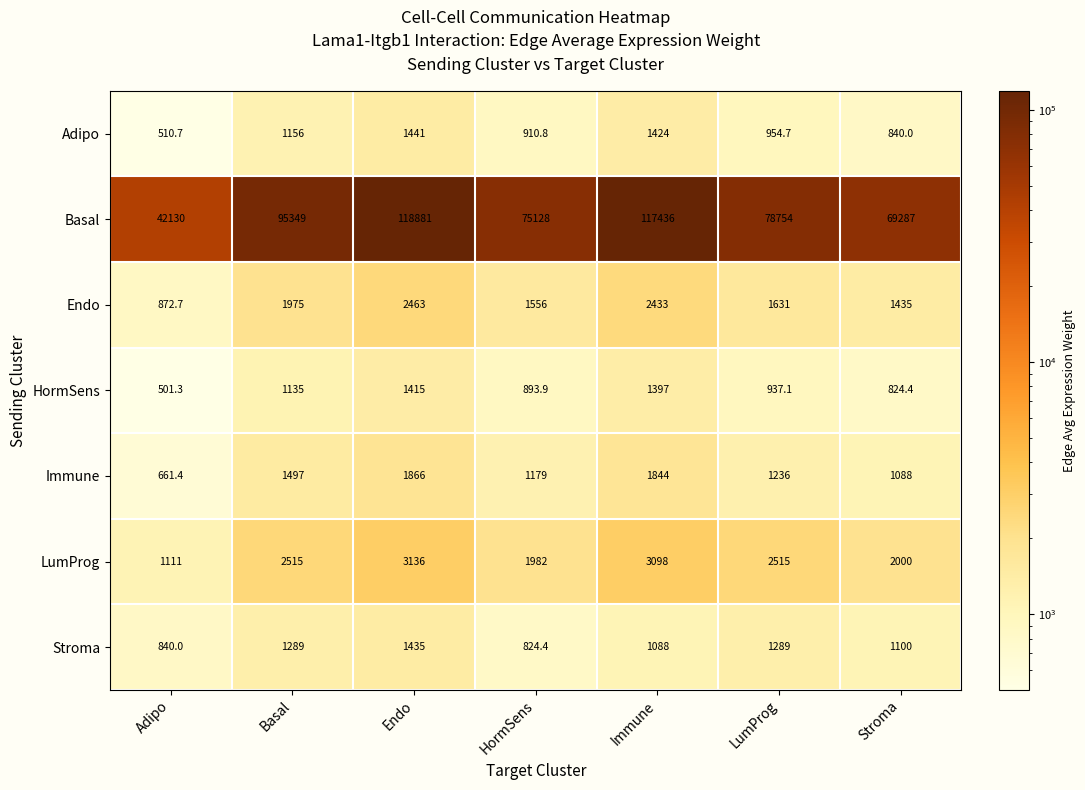

At which category is the sum across all series the highest?

Endo